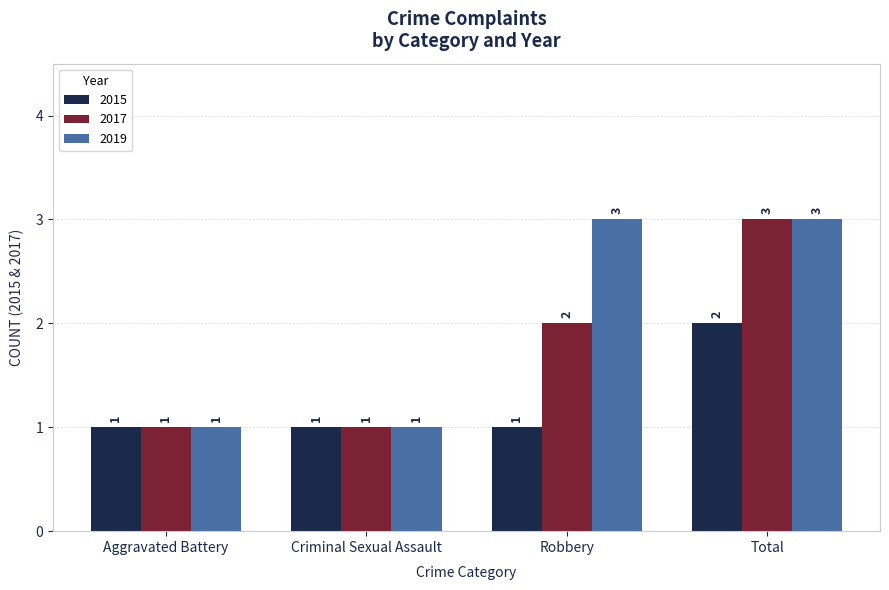

Rank the series by their average value, from highest to lowest.

2019, 2017, 2015